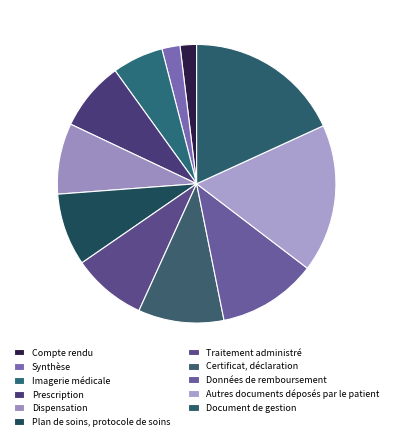

True or false: Prescription accounts for 14% of the total.

False